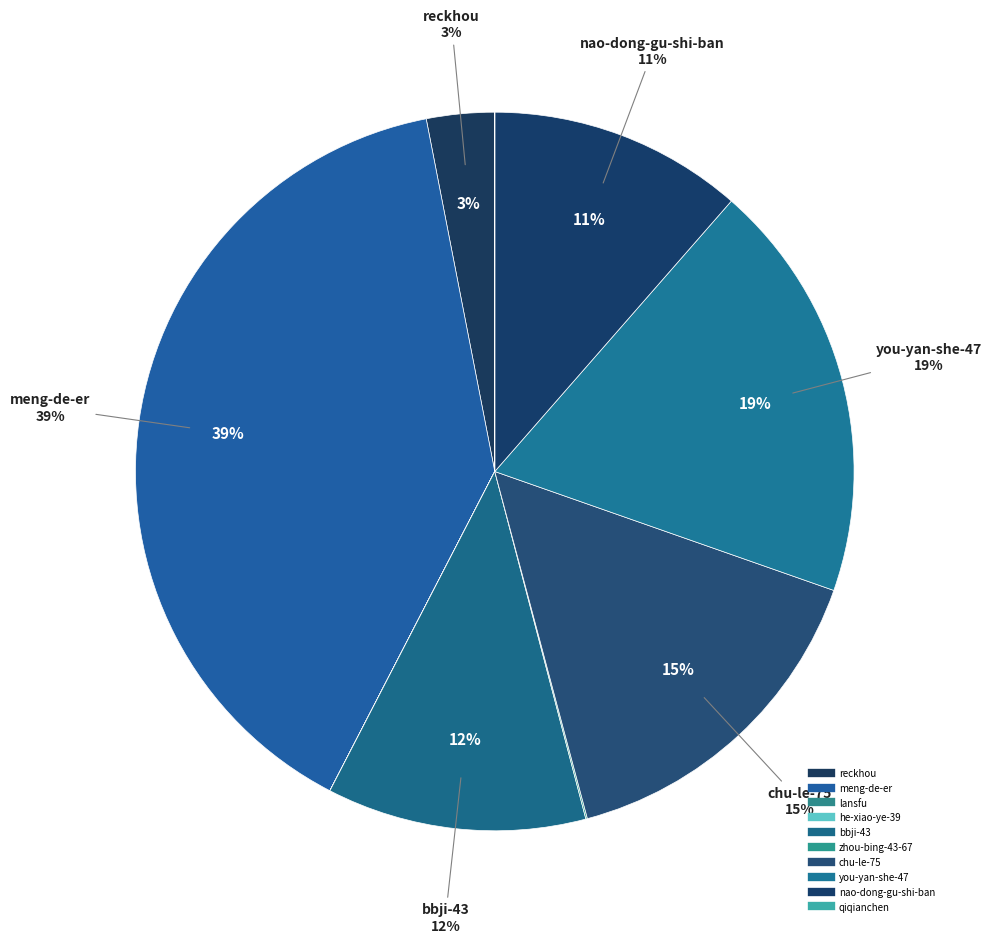

Is there a majority slice in this chart?

No